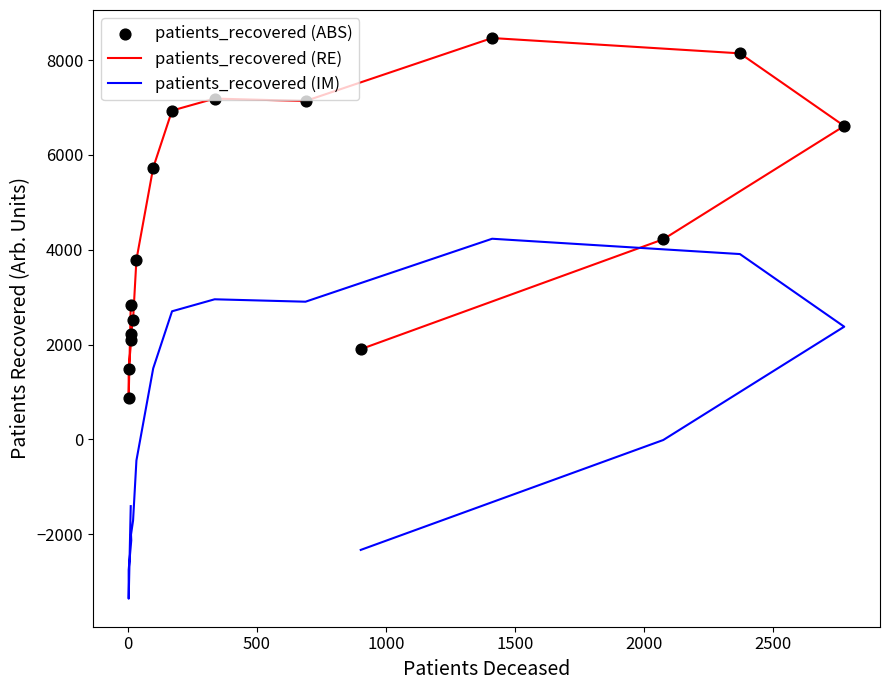

Which series reaches the minimum Y coordinate?

patients_recovered (IM)